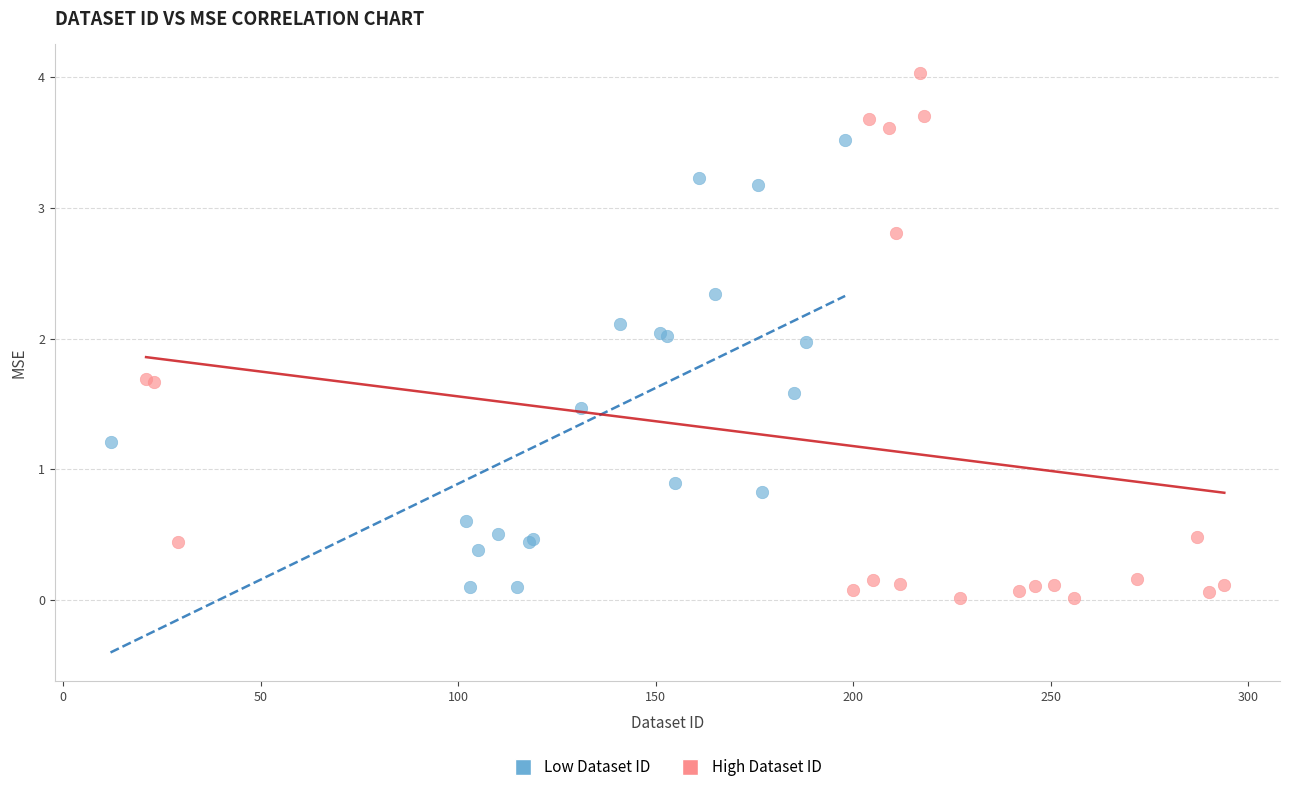

Which series reaches the maximum Y coordinate?

High Dataset ID